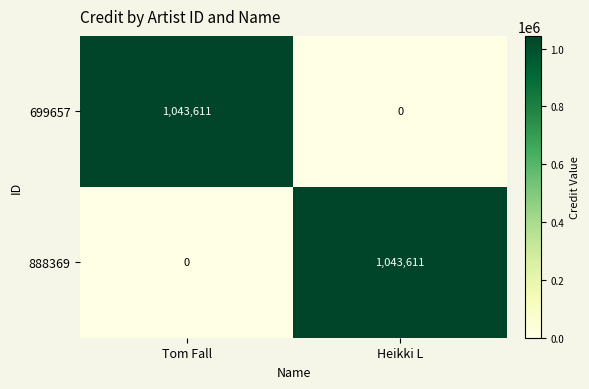

Reading left to right, what are all the values shown in this chart?

699657: 1043611	0
888369: 0	1043611